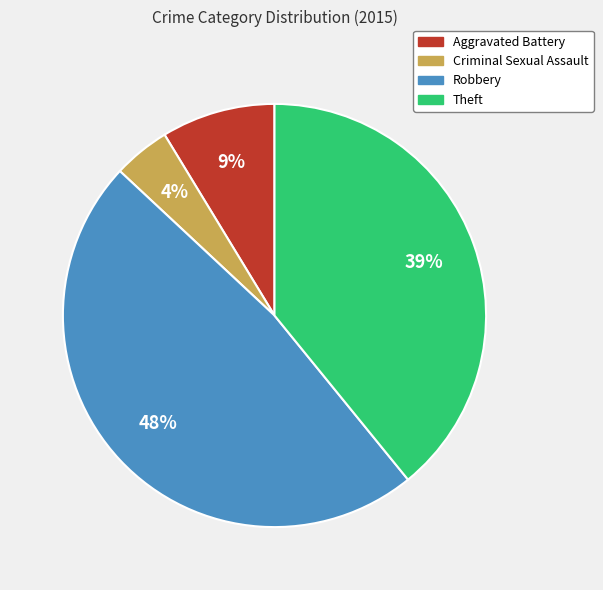

Between Theft and Aggravated Battery, which is larger?

Theft